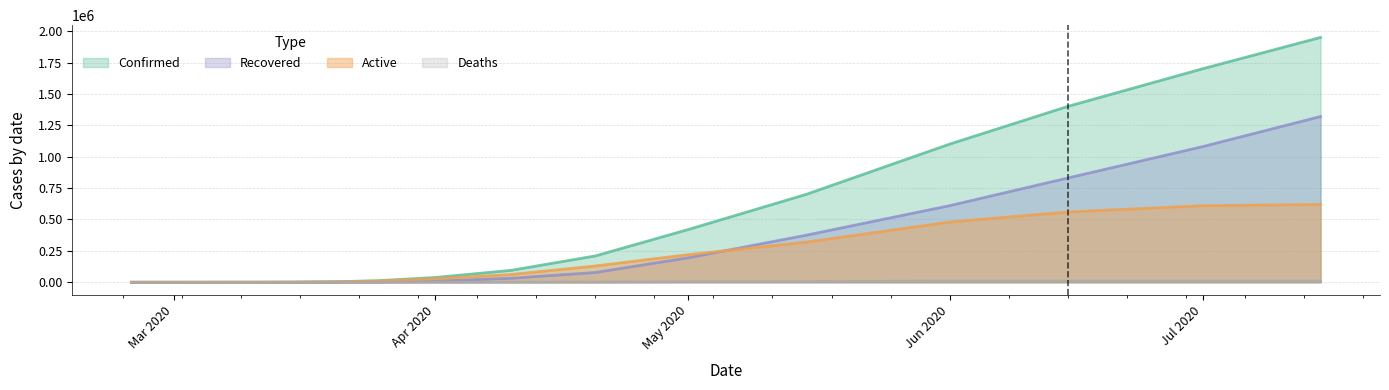

The value of Confirmed at 2020-03-25 is 12000. True or false?

True